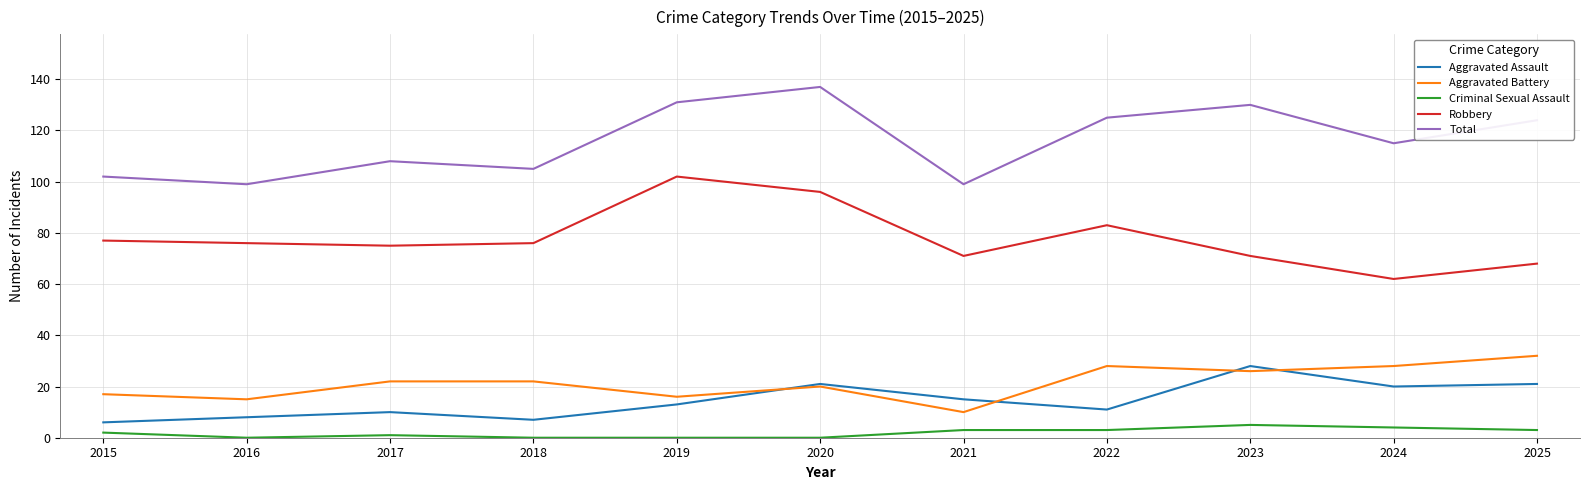

At how many categories does at least one series exceed 92?

11